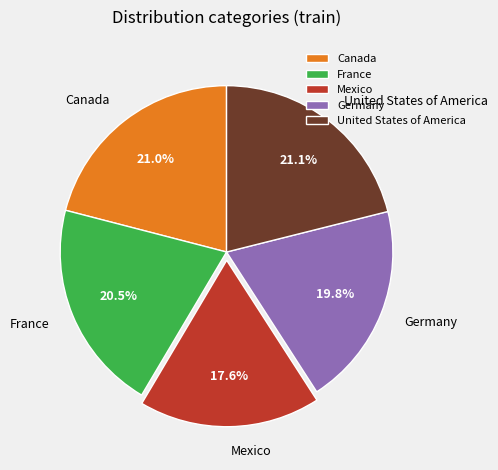

Which has a higher value, Germany or Mexico?

Germany